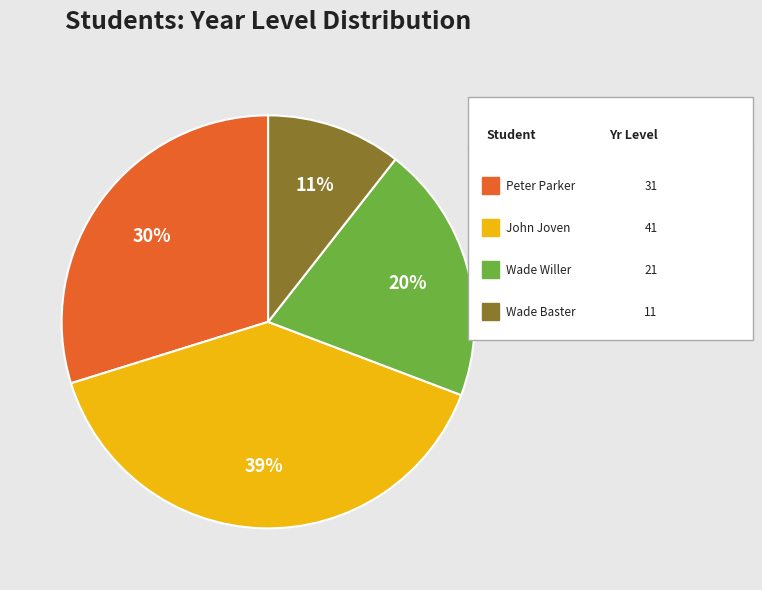

To the nearest percent, what is the average slice percentage?

25%